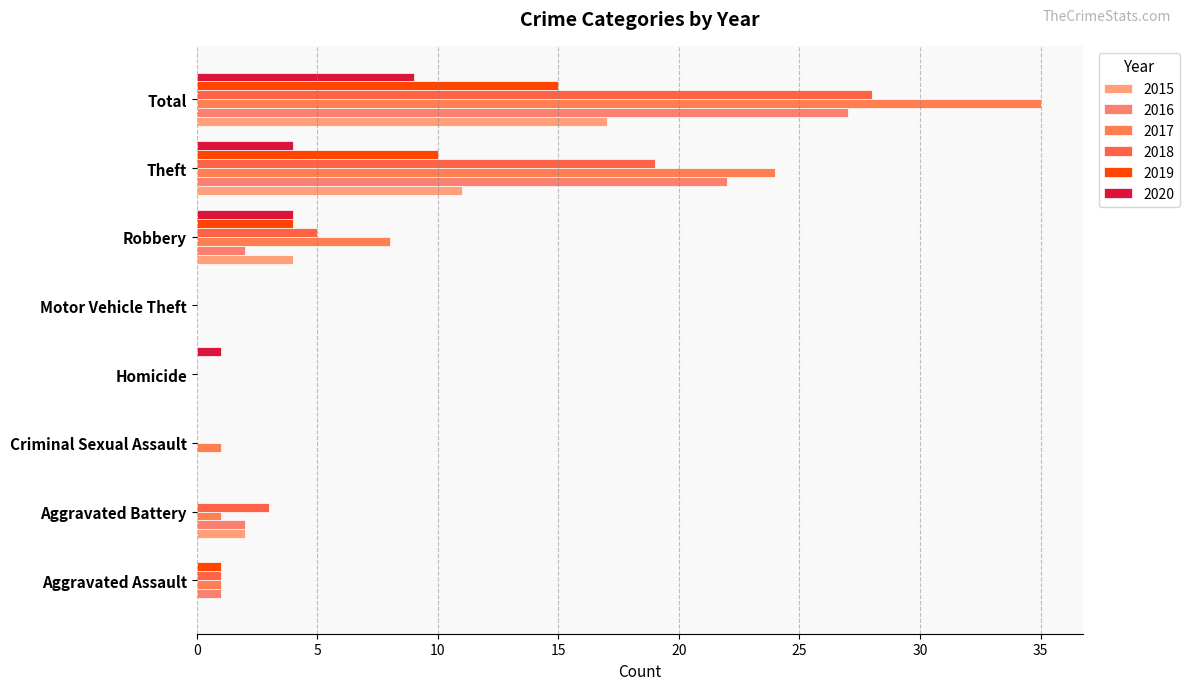

At how many categories does at least one series exceed 3?

3